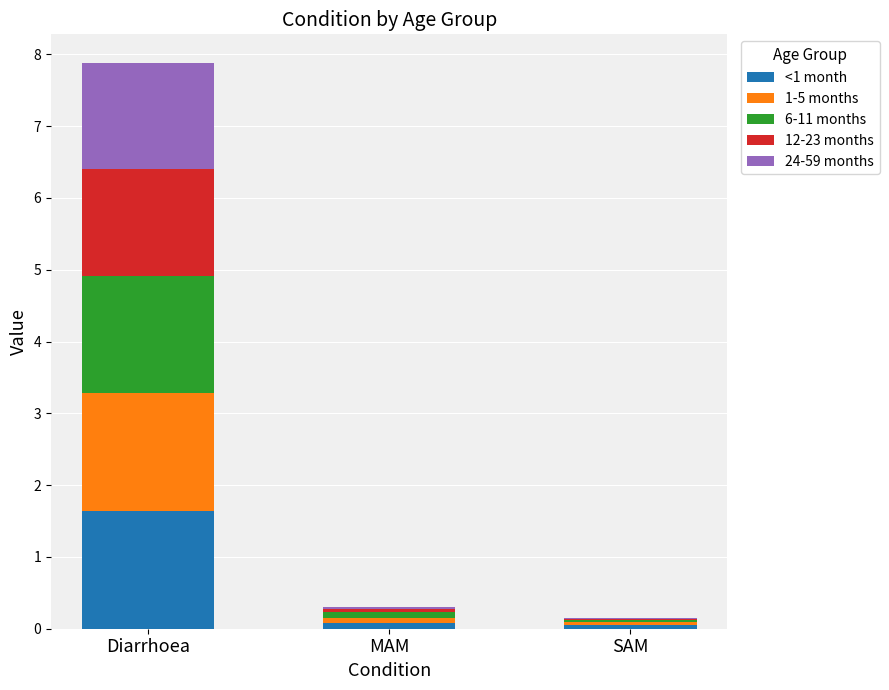

What is the total value across all series at Diarrhoea?

7.9